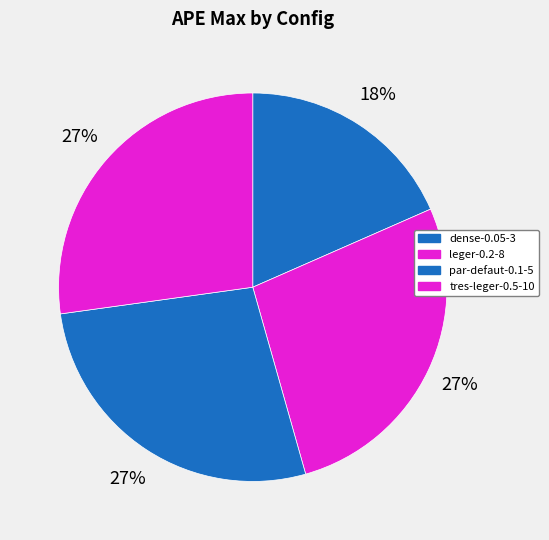

Does tres-leger-0.5-10 represent more than half of the total?

No